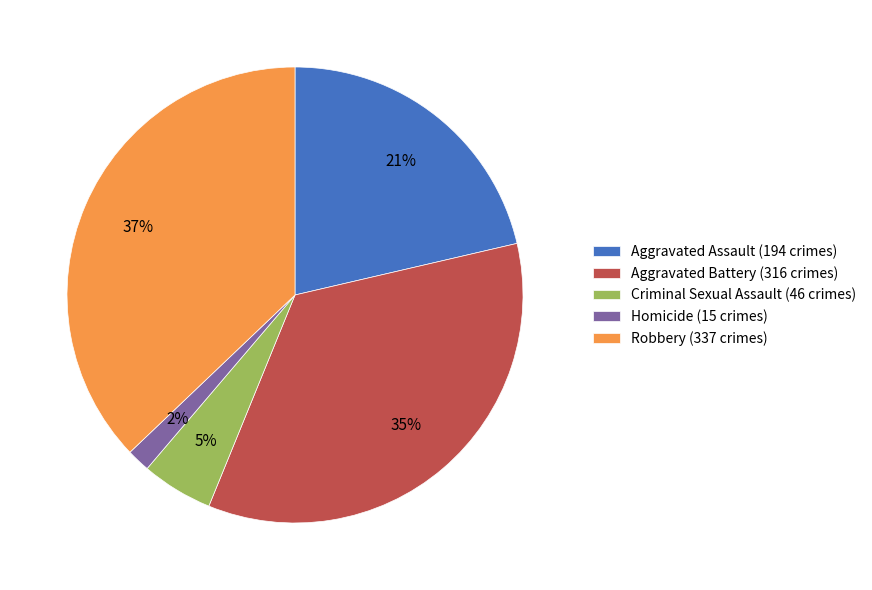

How many segments does this pie chart have?

5